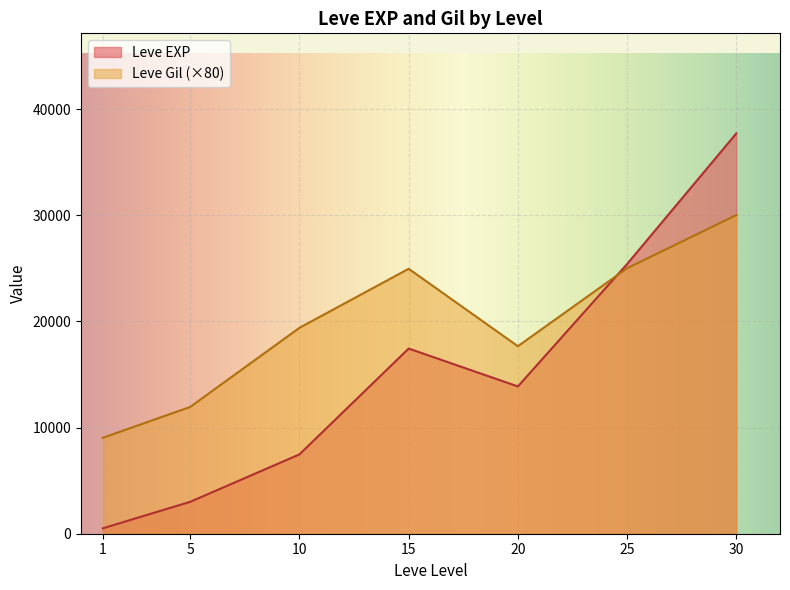

At which category does the chart reach its minimum across all series?

1